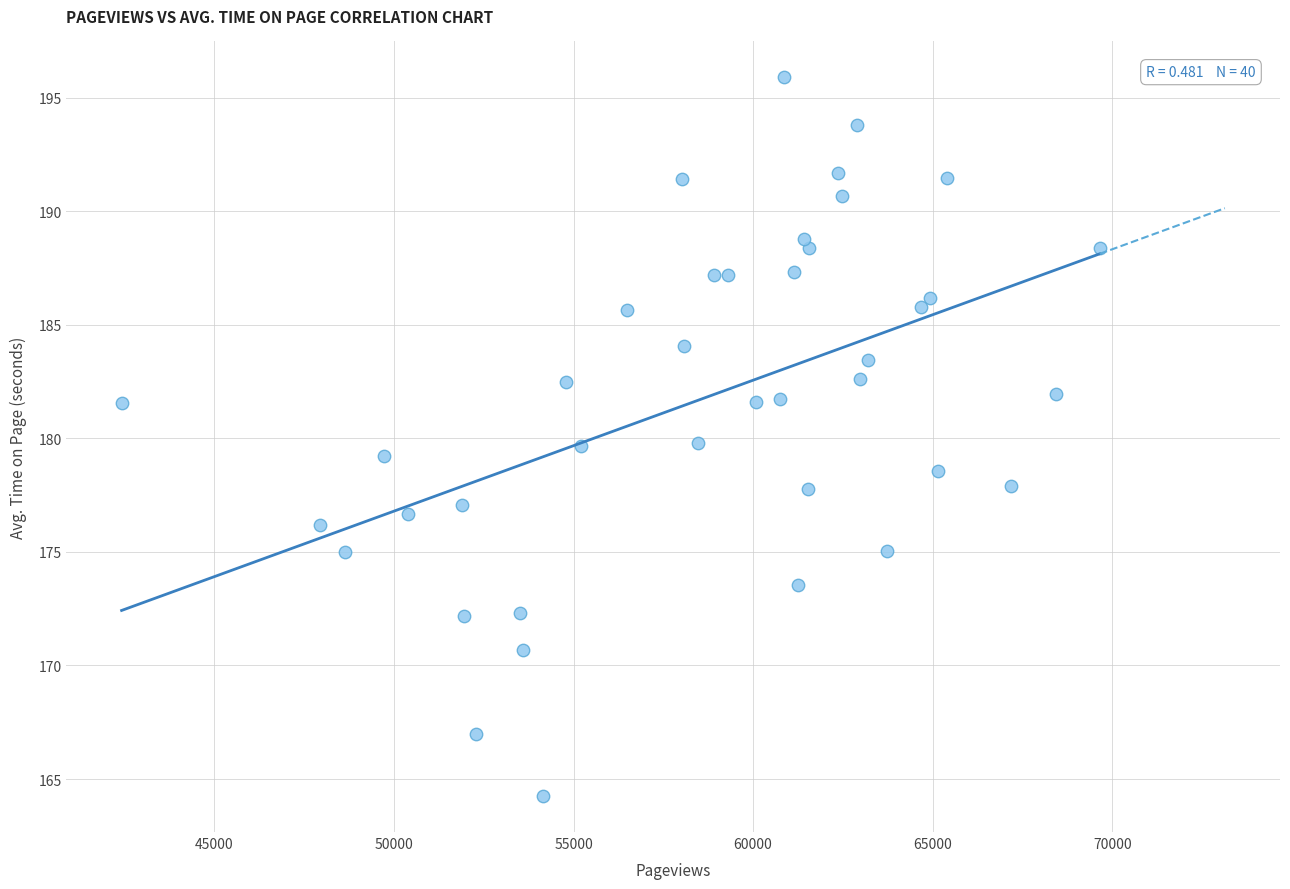

What is the range of X values (max minus min)?

27240.0